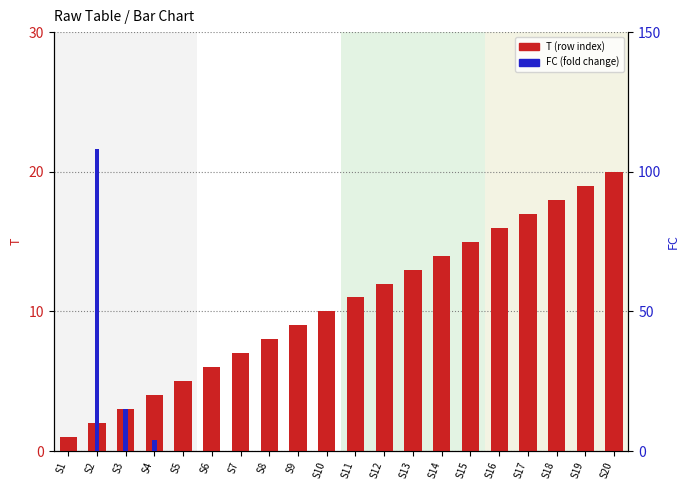

Is the value of FC at S16 greater than the value of T at S4?

No